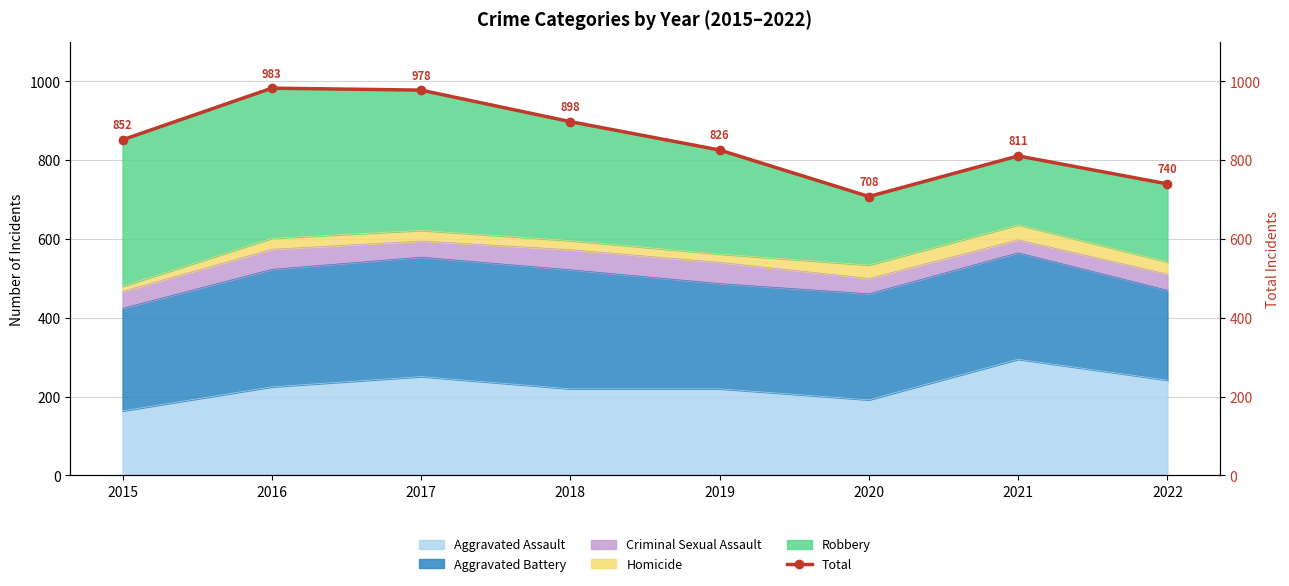

What is the sum of the values at 2020 and 2017?

1686